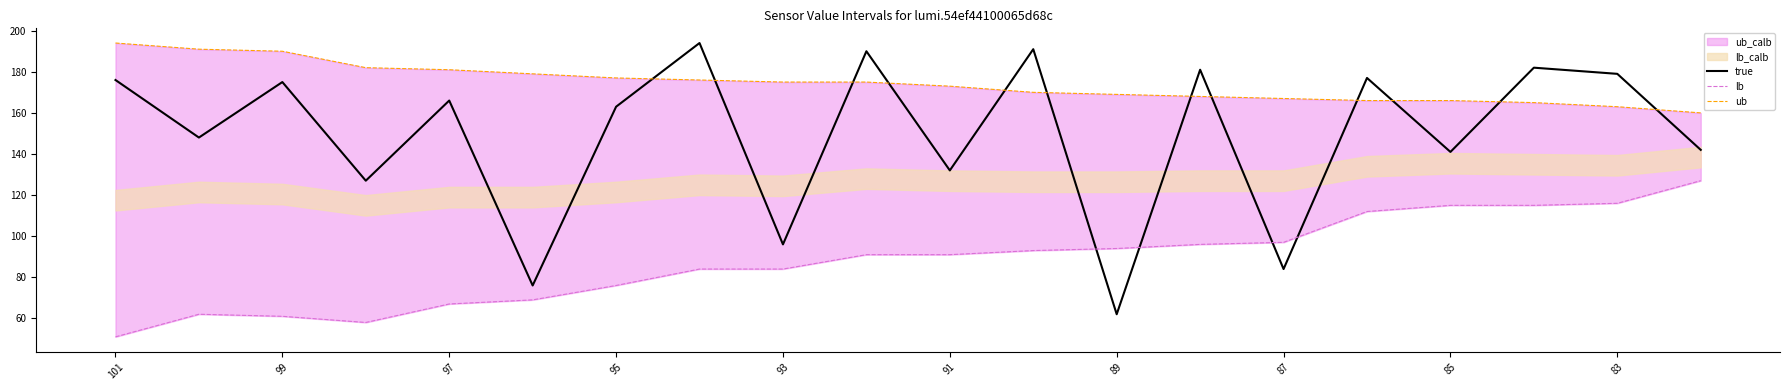

How many values in the true series are below 166?

10